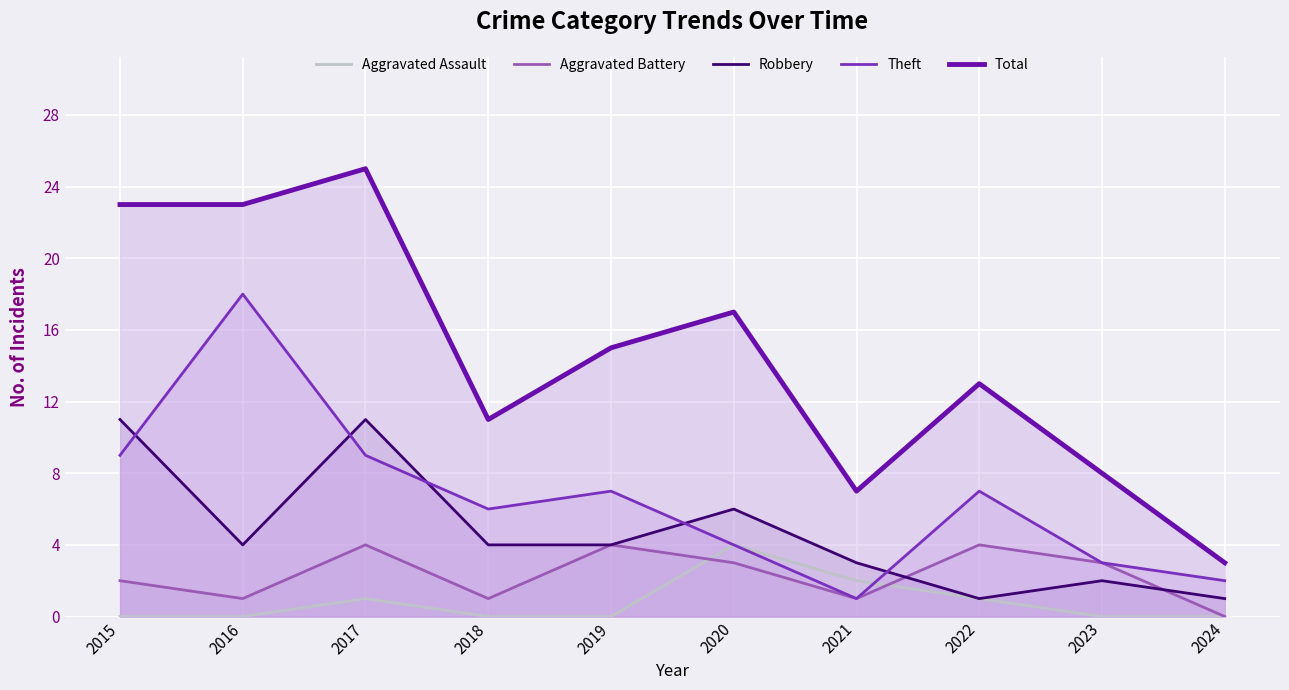

How many times do Aggravated Assault and Theft cross each other?

1